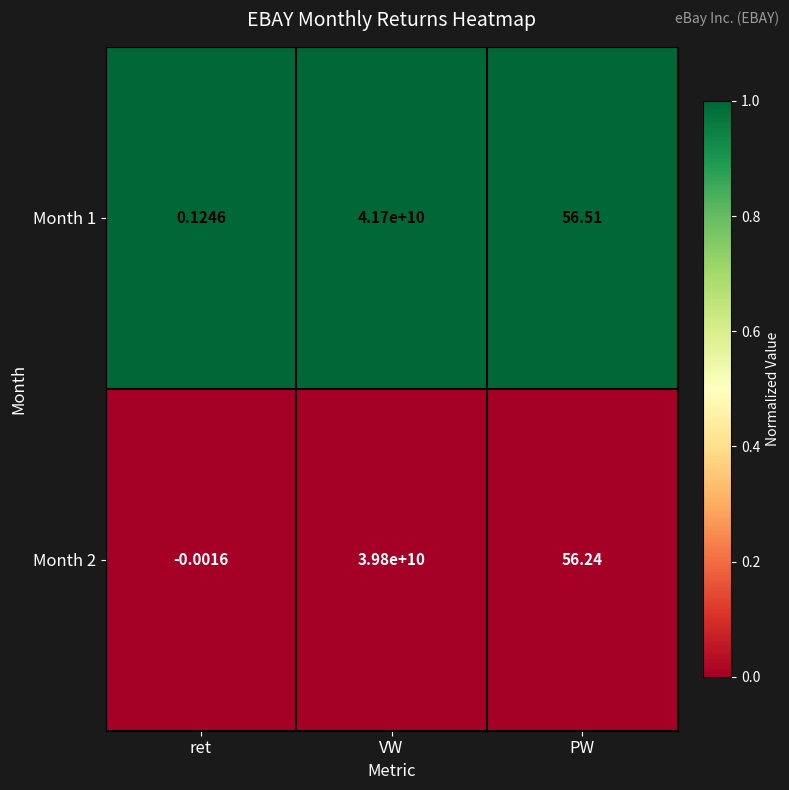

Is the value of Month 2 at PW greater than the value of Month 1 at PW?

No